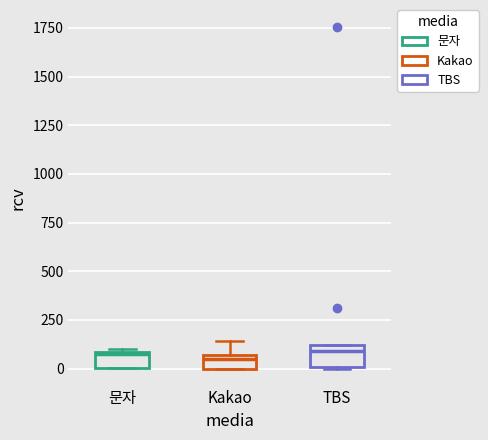

Where is the upper edge of the box for TBS on the y-axis? The values are not printed on the chart, so give them approximately, as read against the axis.

100